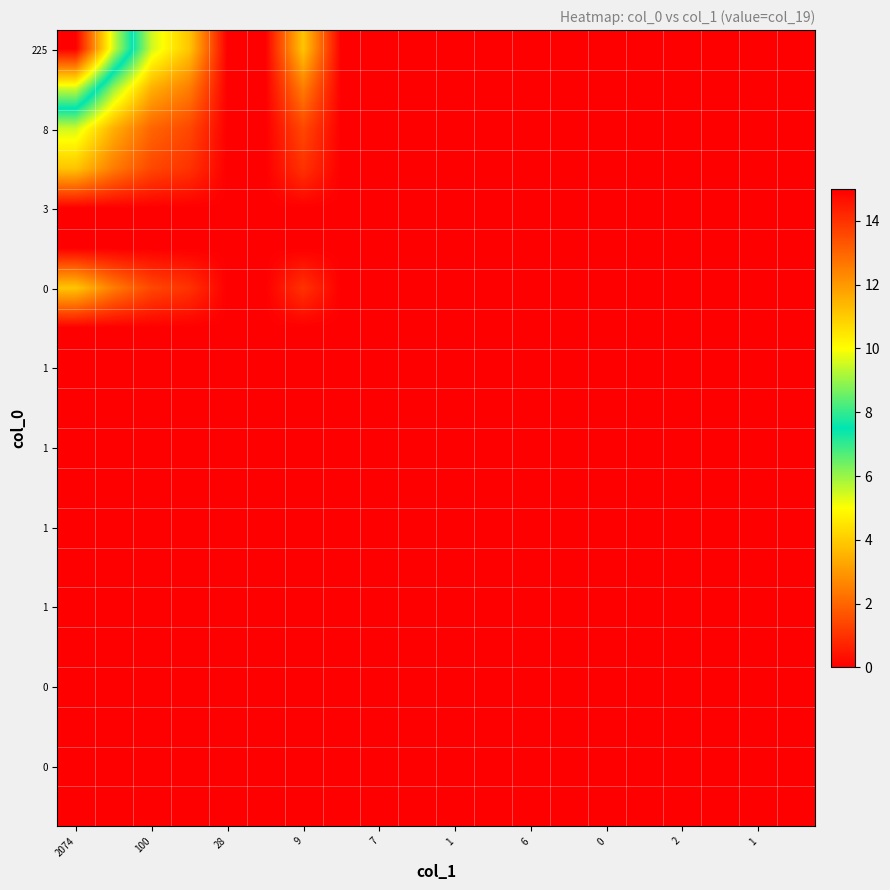

Count the number of data series in this chart.

20